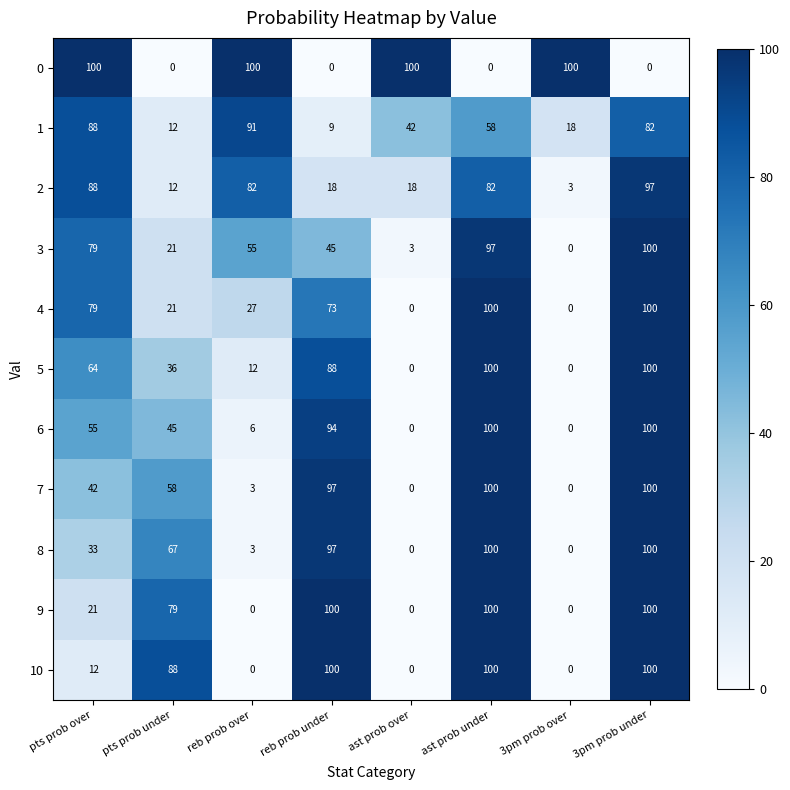

The 1 series shows 91 at reb prob over. True or false?

True